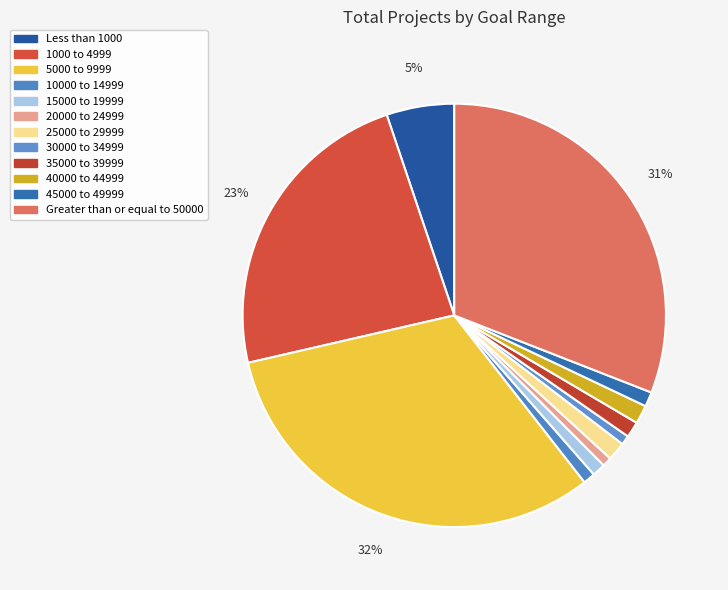

Which has a higher value, 20000 to 24999 or 30000 to 34999?

20000 to 24999